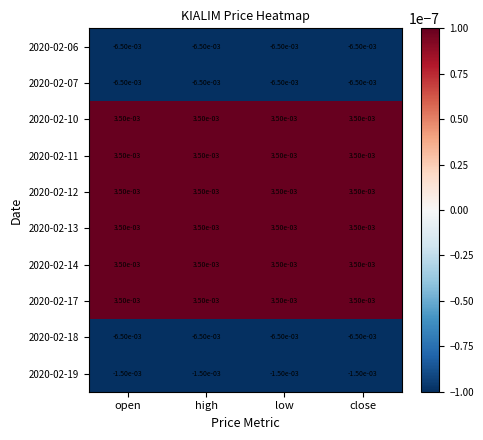

Is the value of 2020-02-18 at low greater than the value of 2020-02-10 at open?

No